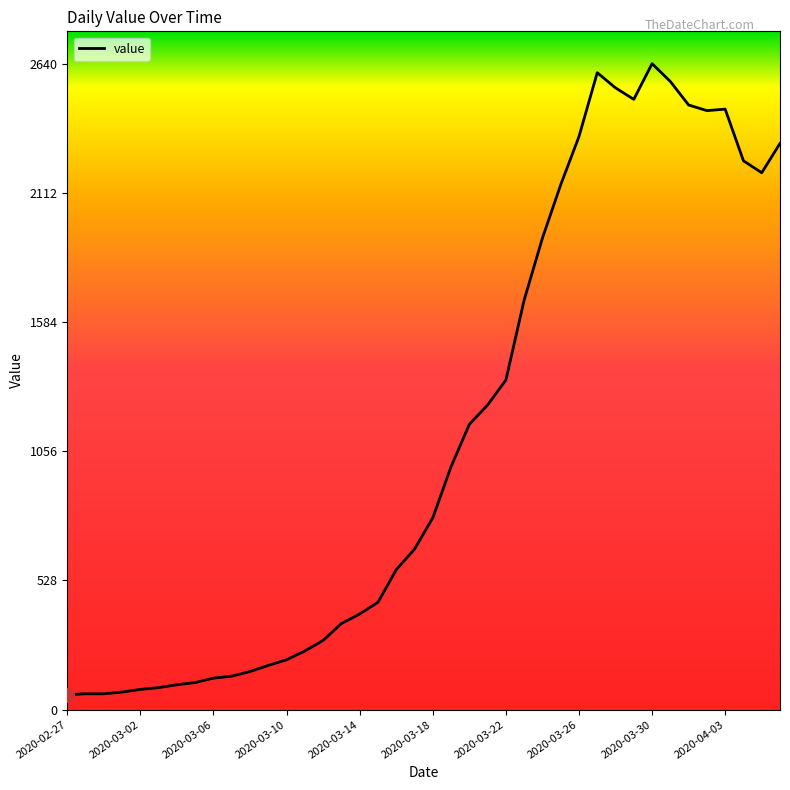

What is the smallest value displayed?

61